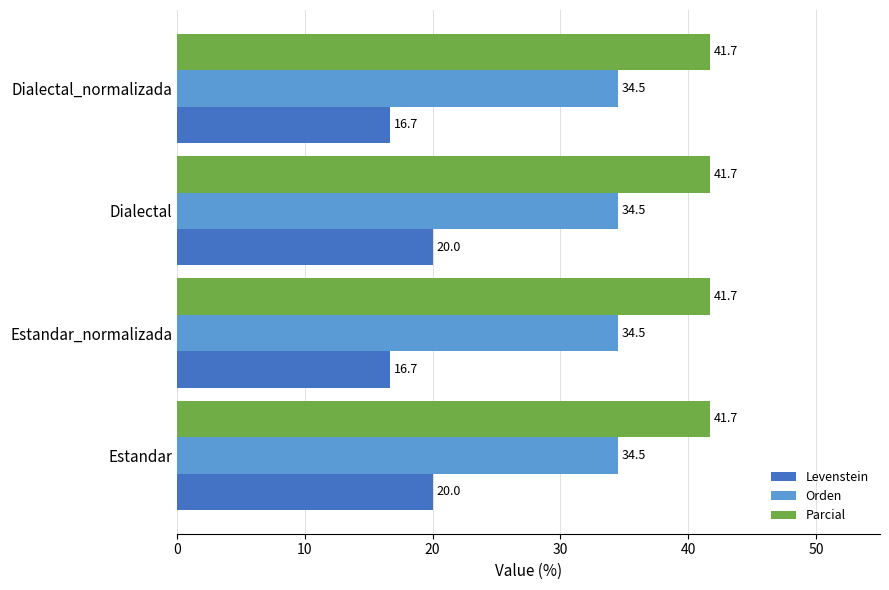

What is the average value of the Orden series?

34.5